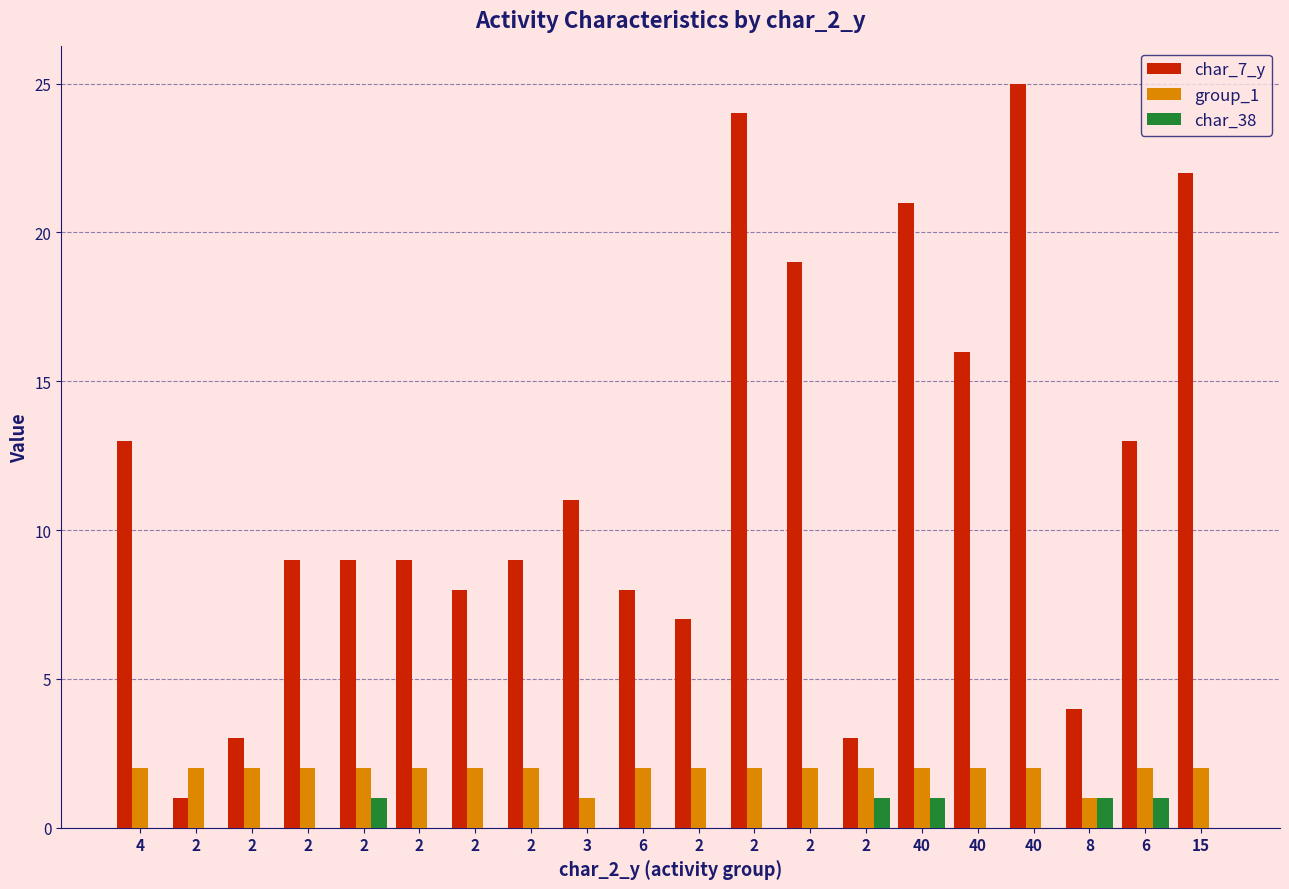

Reading left to right, extract all data points from this chart.

char_7_y: 4=13	2=1	2=3	2=9	2=9	2=9	2=8	2=9	3=11	6=8	2=7	2=24	2=19	2=3	40=21	40=16	40=25	8=4	6=13	15=22
group_1: 4=2	2=2	2=2	2=2	2=2	2=2	2=2	2=2	3=1	6=2	2=2	2=2	2=2	2=2	40=2	40=2	40=2	8=1	6=2	15=2
char_38: 4=0	2=0	2=0	2=0	2=1	2=0	2=0	2=0	3=0	6=0	2=0	2=0	2=0	2=1	40=1	40=0	40=0	8=1	6=1	15=0